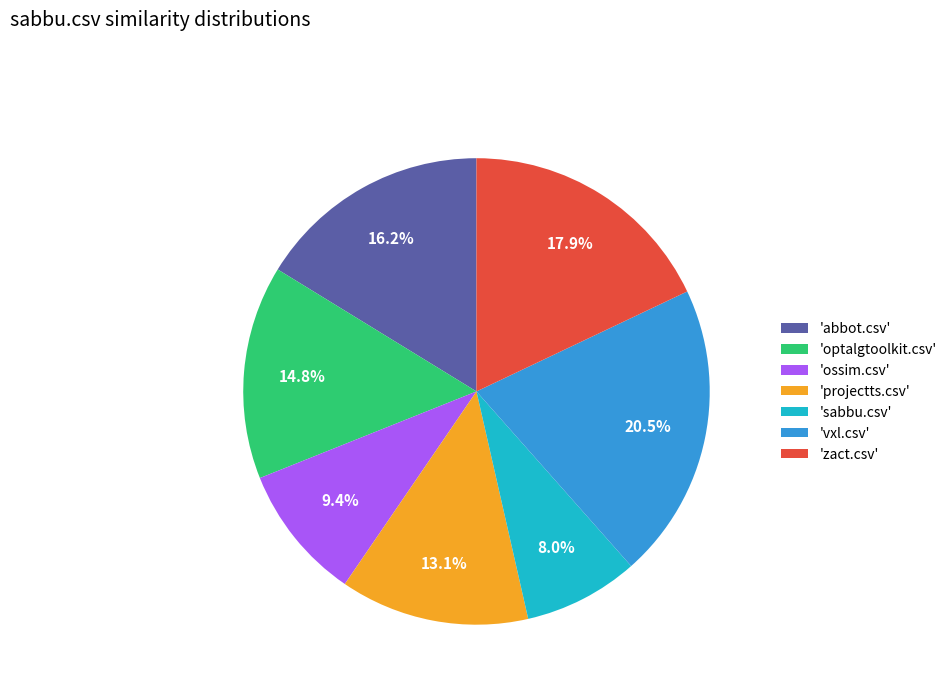

Rank the categories by value from highest to lowest.

'vxl.csv', 'zact.csv', 'abbot.csv', 'optalgtoolkit.csv', 'projectts.csv', 'ossim.csv', 'sabbu.csv'